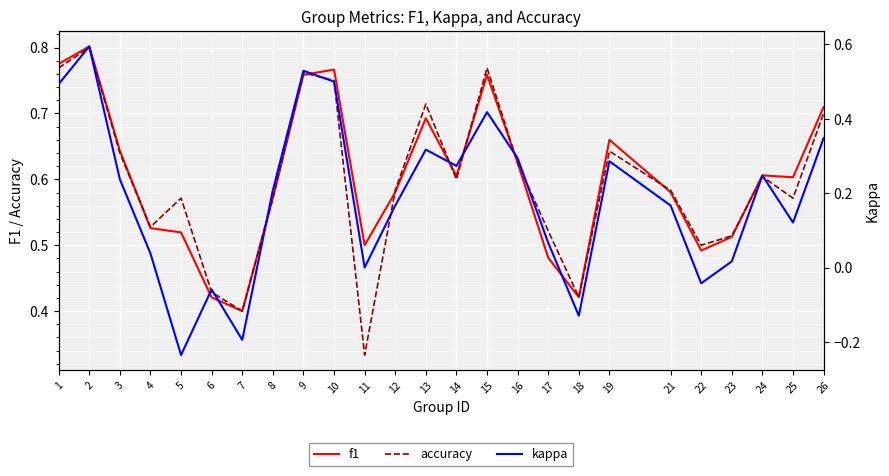

Which series changed the most between 2 and 7?

kappa